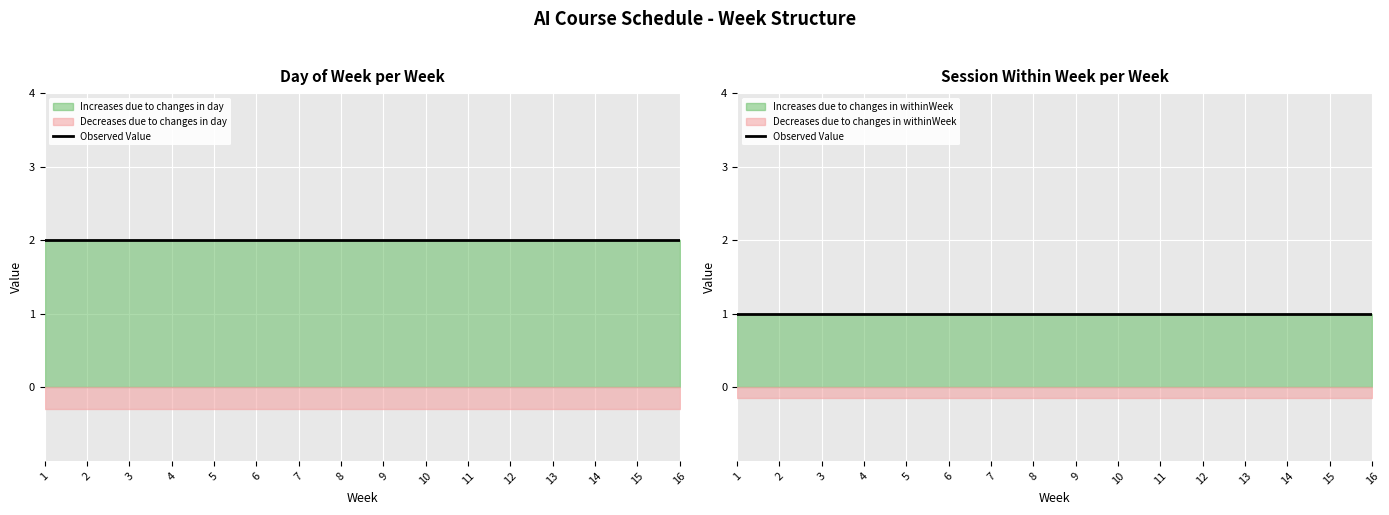

True or false: day has a value of 1 at 7.

False